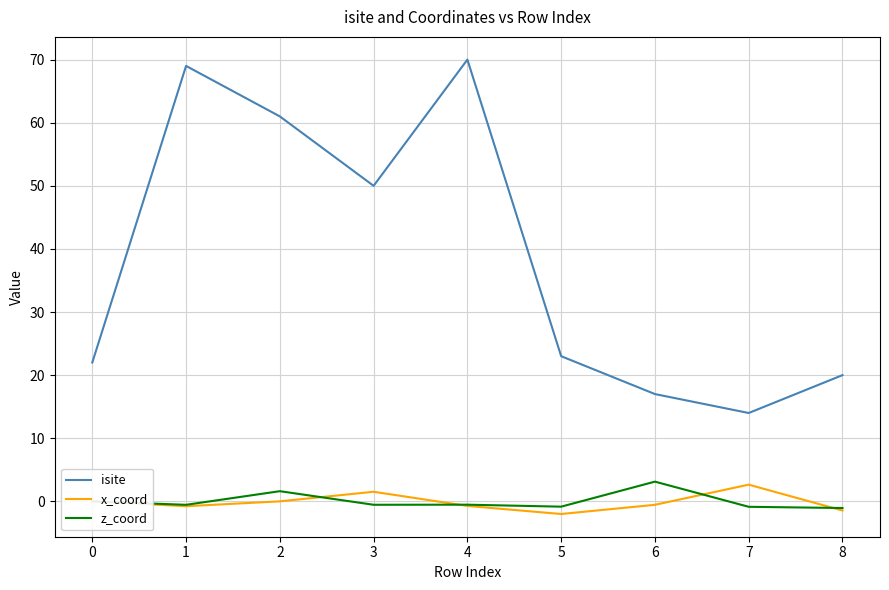

What is the difference between the highest and lowest values at 2?

61.0